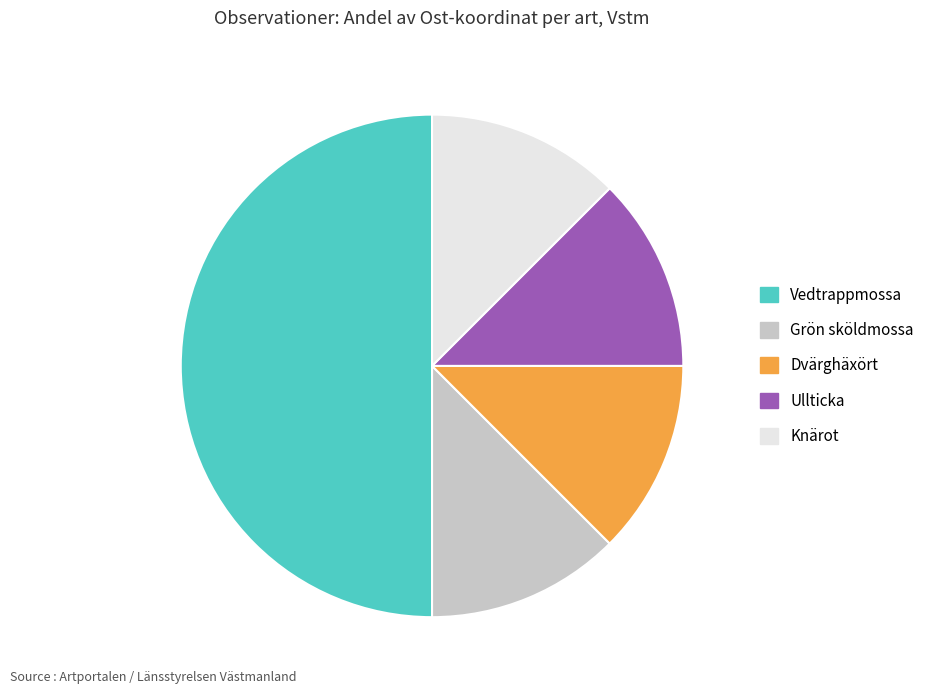

True or false: Vedtrappmossa accounts for 62% of the total.

False